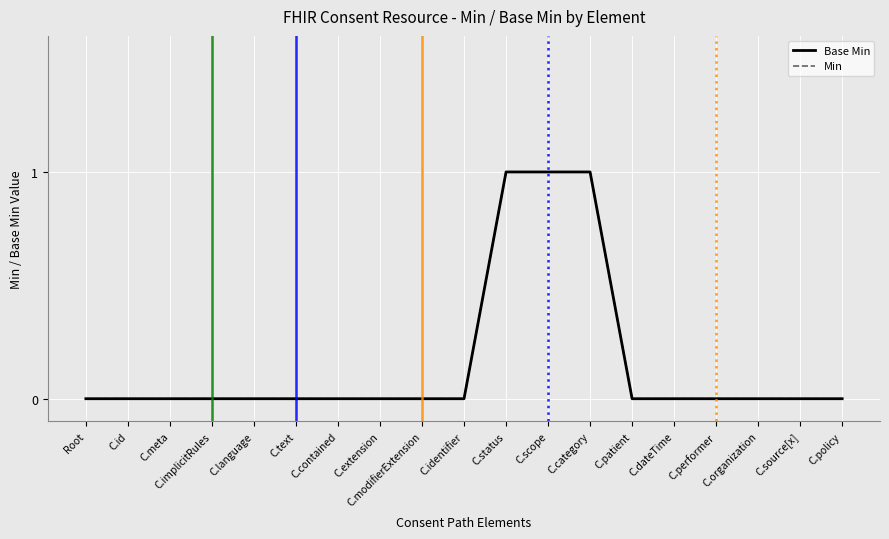

True or false: Base Min and Min cross at least once.

False